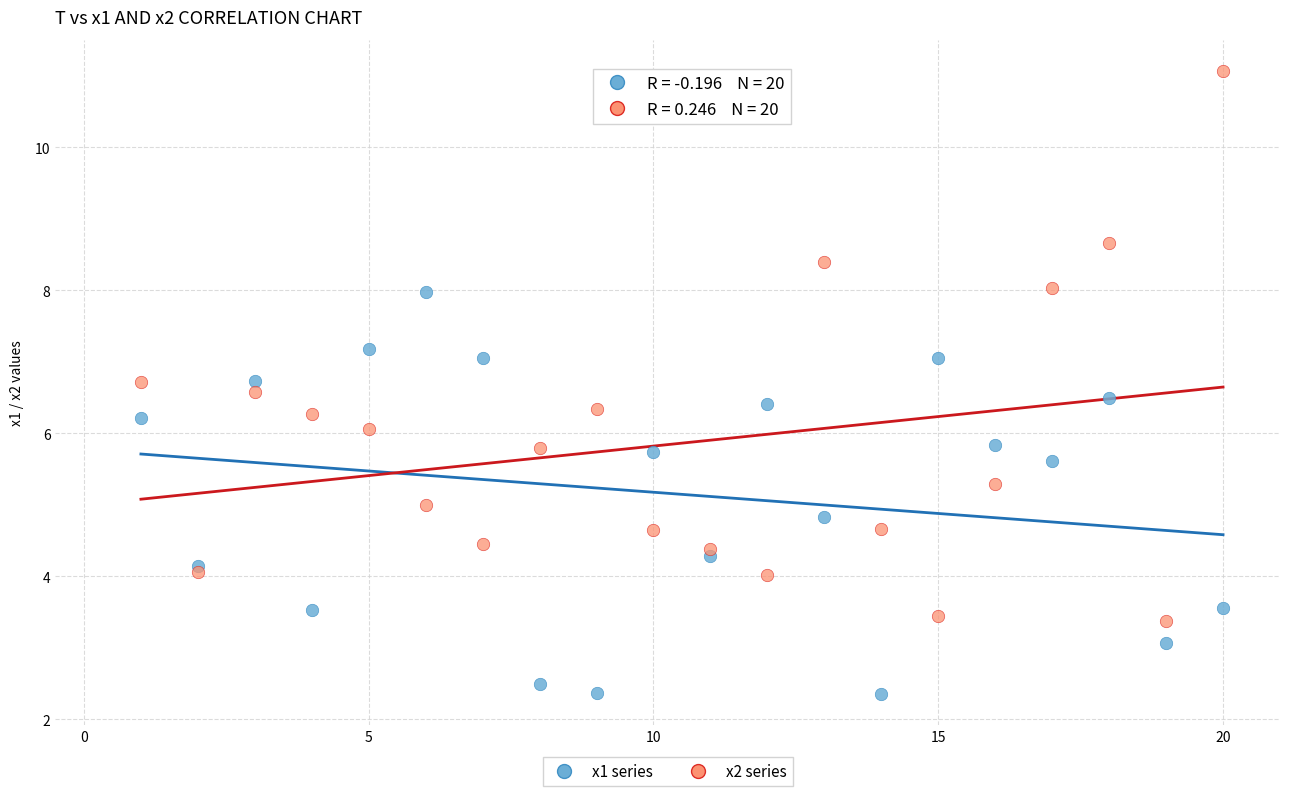

Which series contains the lowest Y value?

x1 series